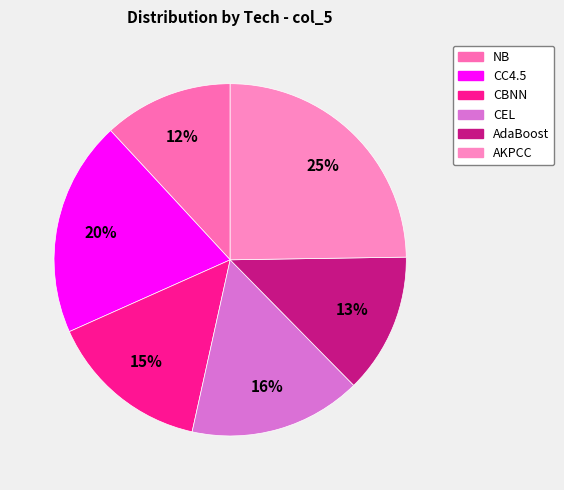

Which category has the biggest portion of the pie?

AKPCC